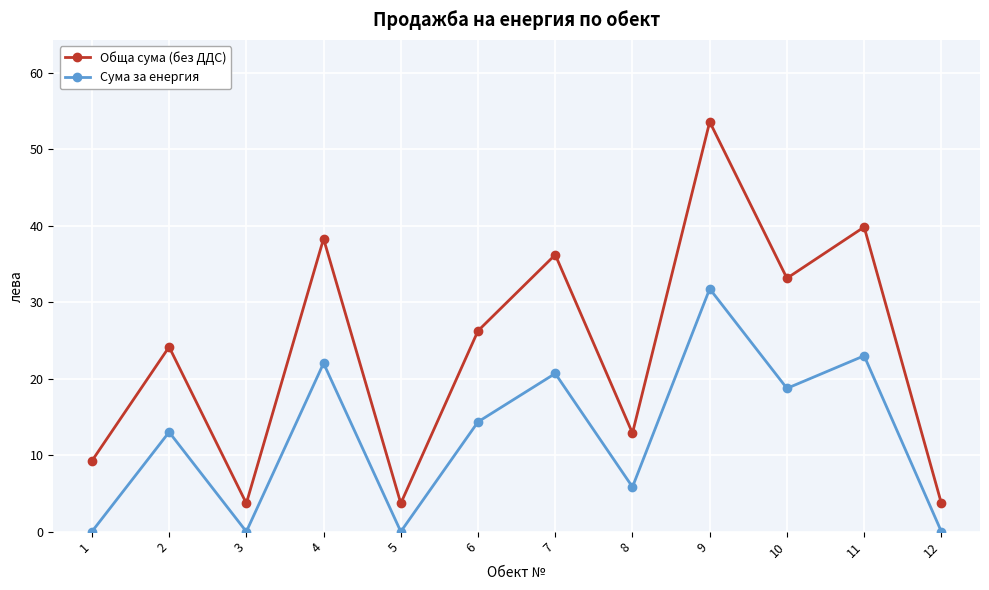

Is the value of Сума за енергия at 7 greater than the value of Обща сума (без ДДС) at 11?

No